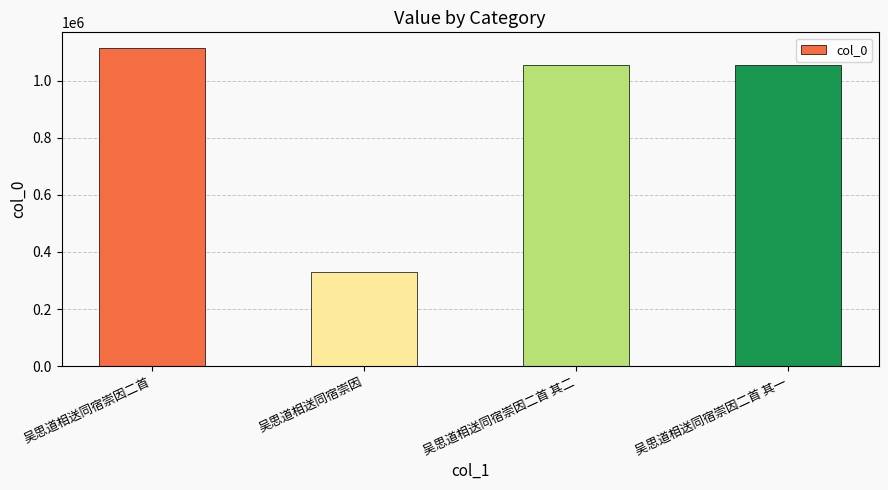

What is the ratio of the value at 吴思道相送同宿崇因二首 其一 to the value at 吴思道相送同宿崇因二首?

0.9